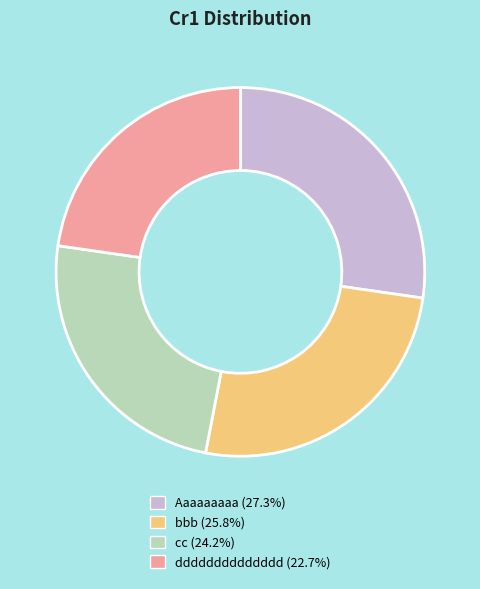

Do Aaaaaaaaa and cc together represent more than half of the pie?

Yes